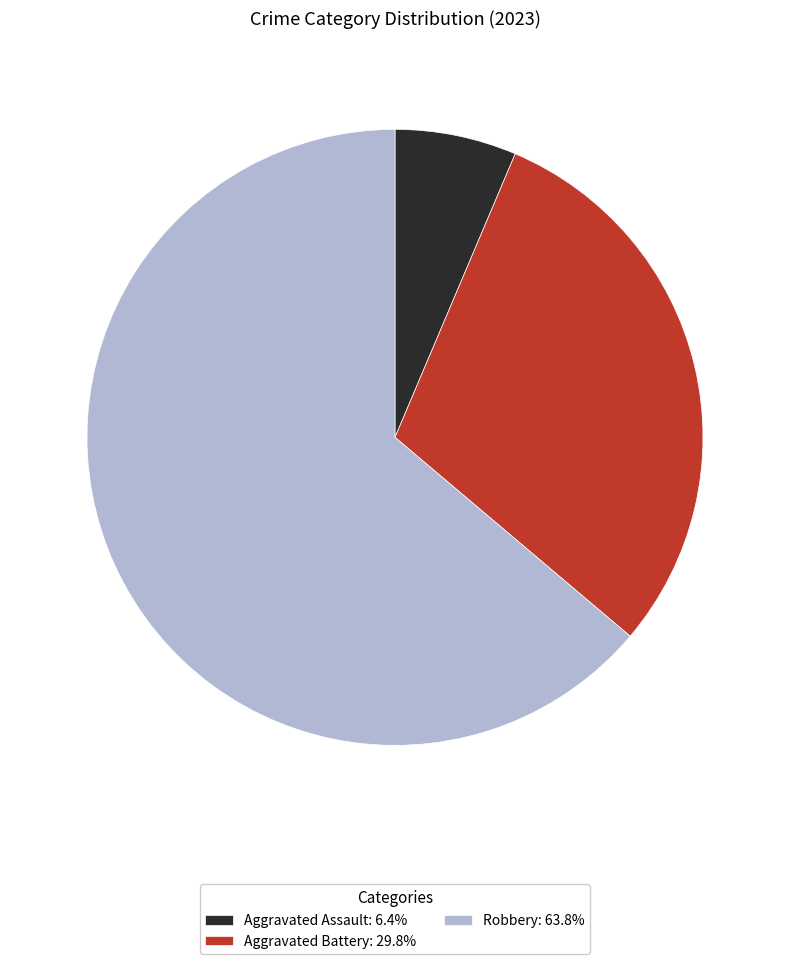

Is Aggravated Assault: 6.4% the majority of the pie?

No